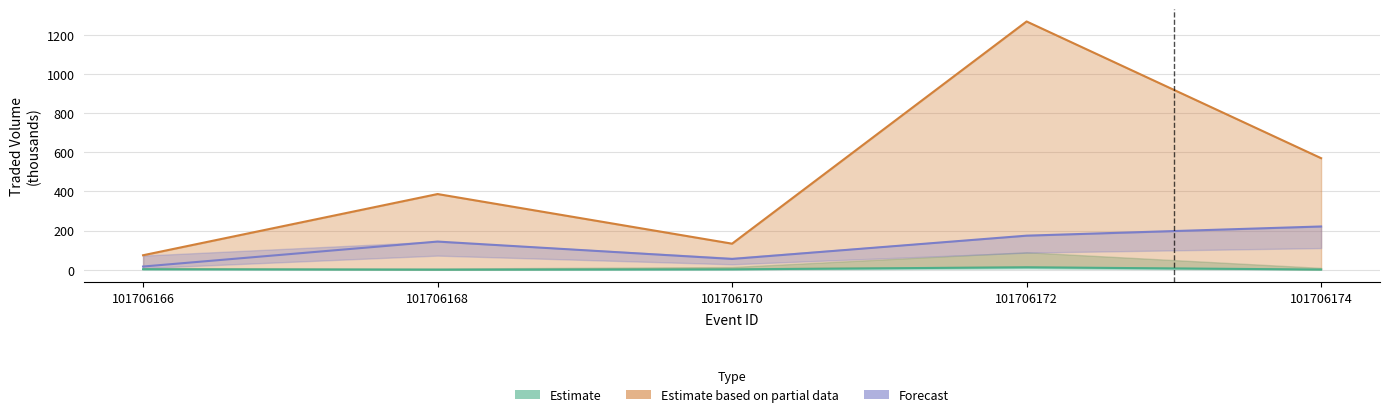

What is the minimum value for Forecast?

15.9